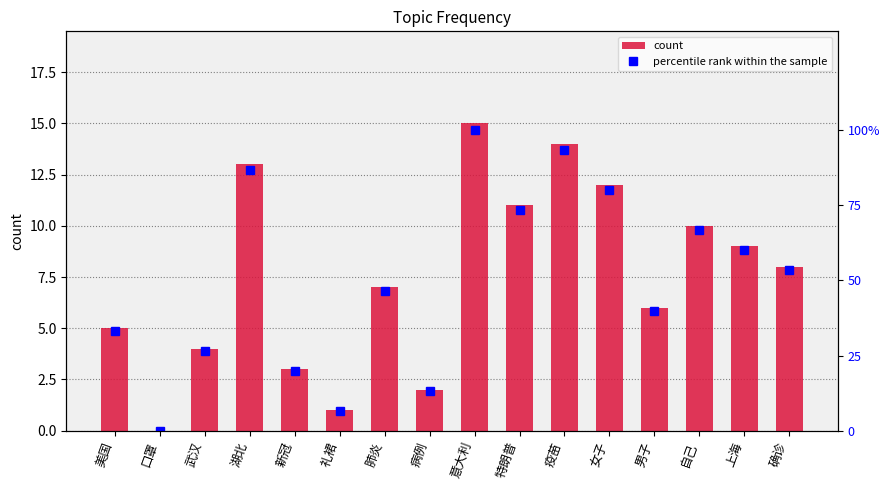

Between 口罩 and 男子, which is larger?

男子